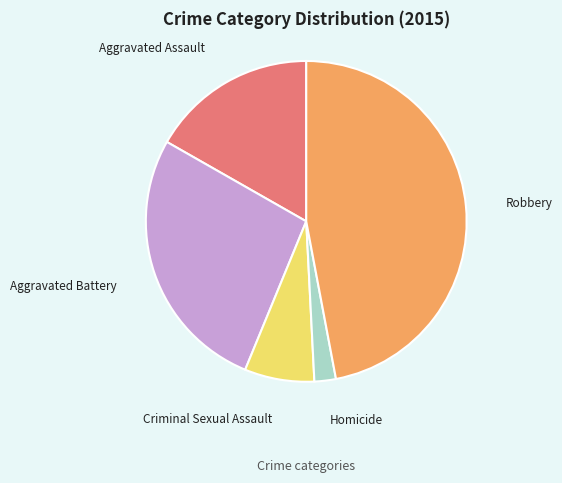

Do Aggravated Assault and Homicide together represent more than half of the pie?

No